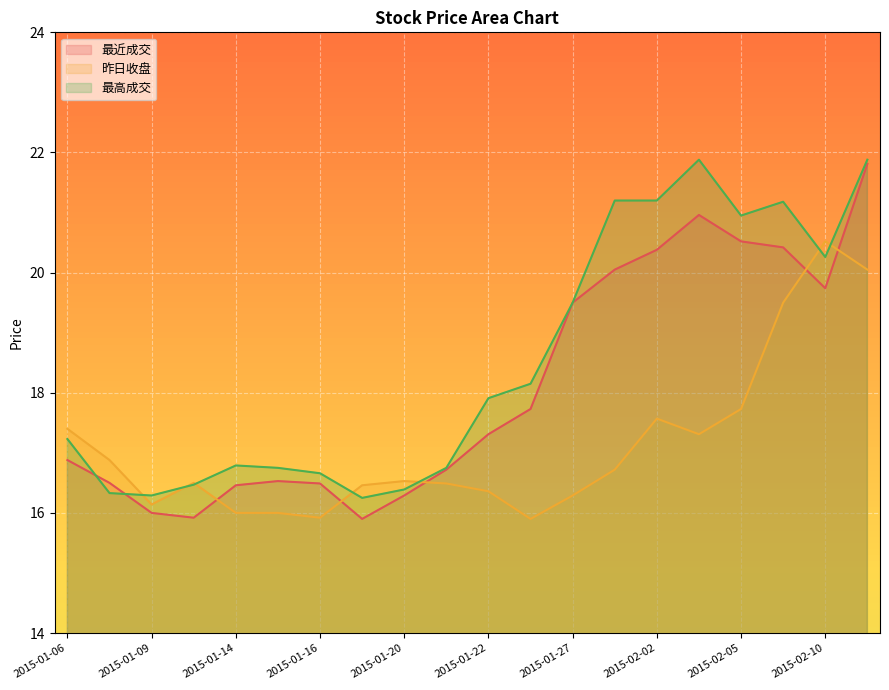

What is the sum of the 最高成交 values at 2015-02-10 and 2015-01-30?

41.5